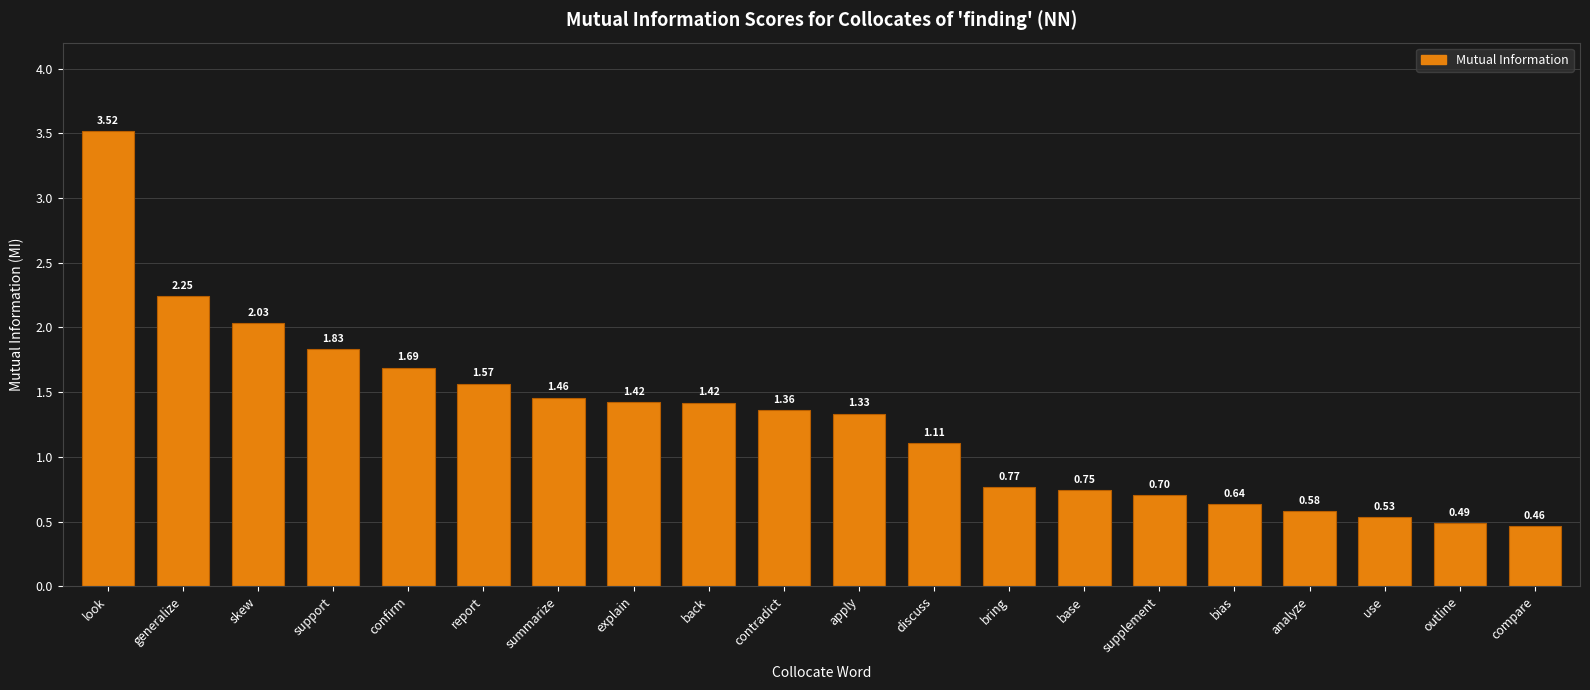

How many bars are there in total?

20